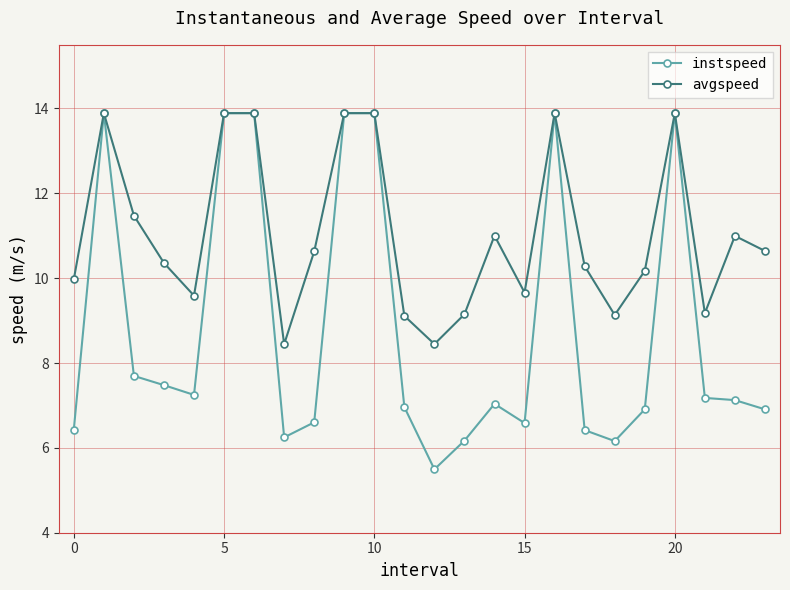

At how many categories does at least one series exceed 5?

24